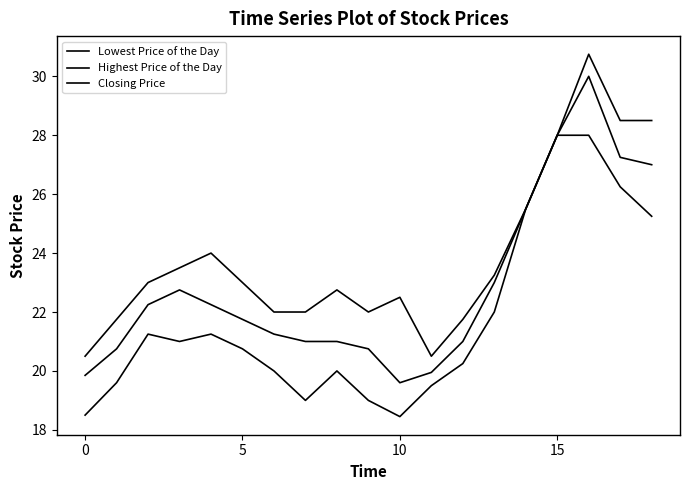

How many lines are shown in the chart?

3